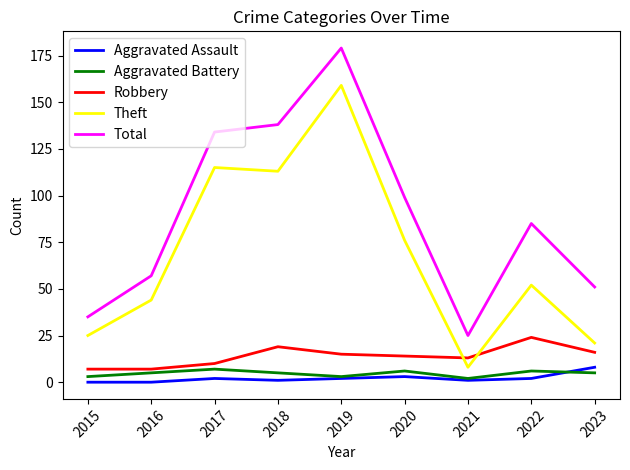

How many lines are shown in the chart?

5